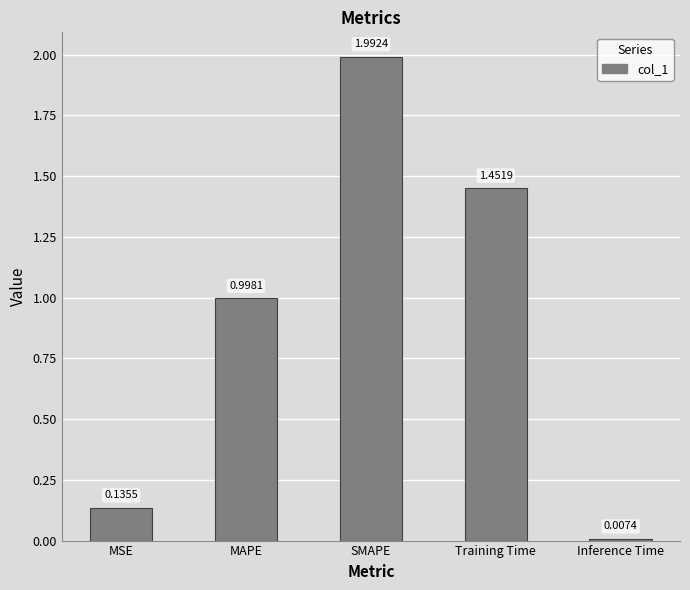

What is the label of the 4th bar from the left?

Training Time